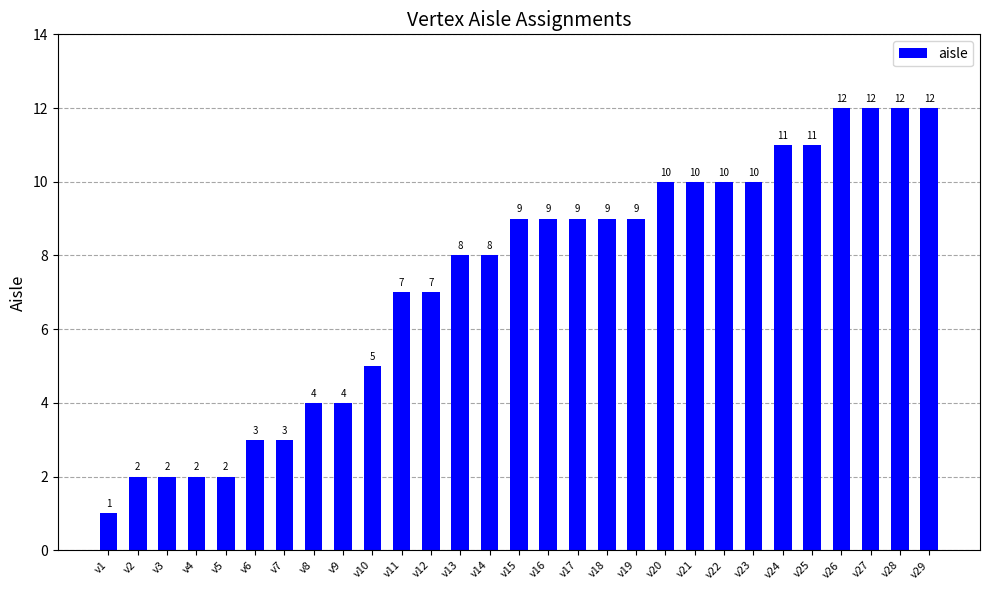

Reading right to left, what are all the values shown in this chart?

12	12	12	12	11	11	10	10	10	10	9	9	9	9	9	8	8	7	7	5	4	4	3	3	2	2	2	2	1